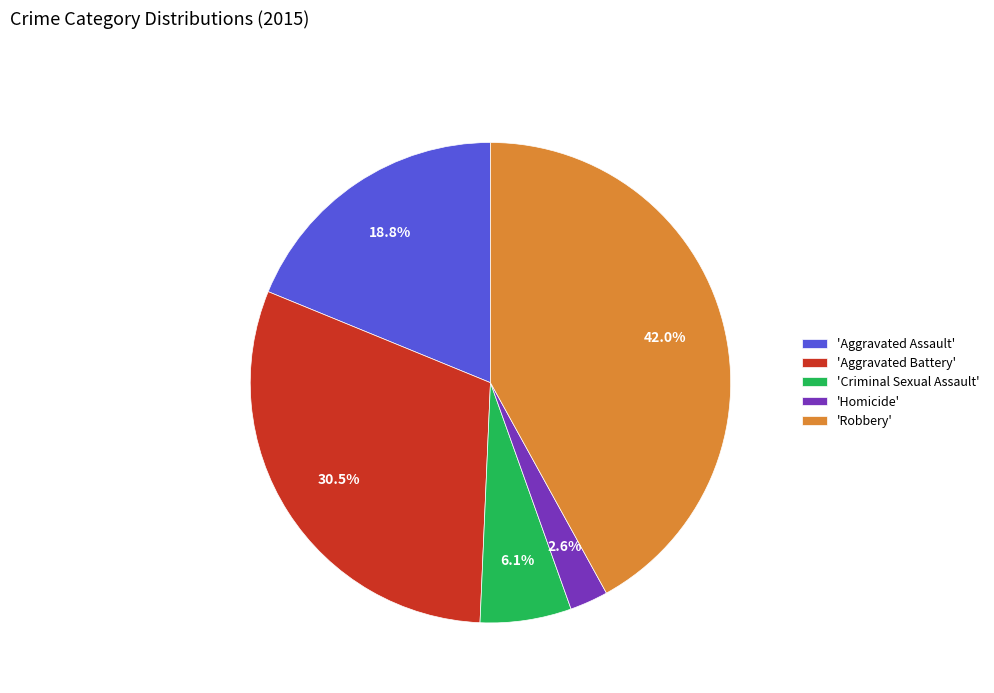

Count the number of slices in the pie.

5